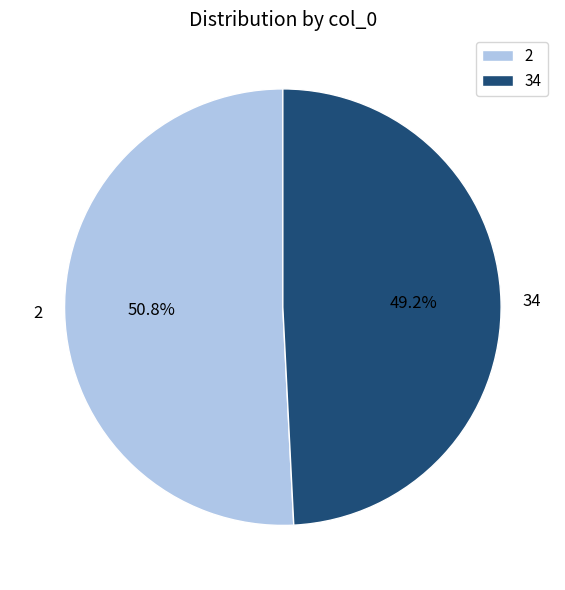

What is the largest slice in the pie chart?

2